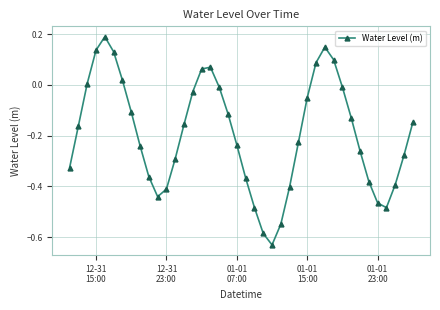

What is the difference between the maximum and minimum values?

0.8